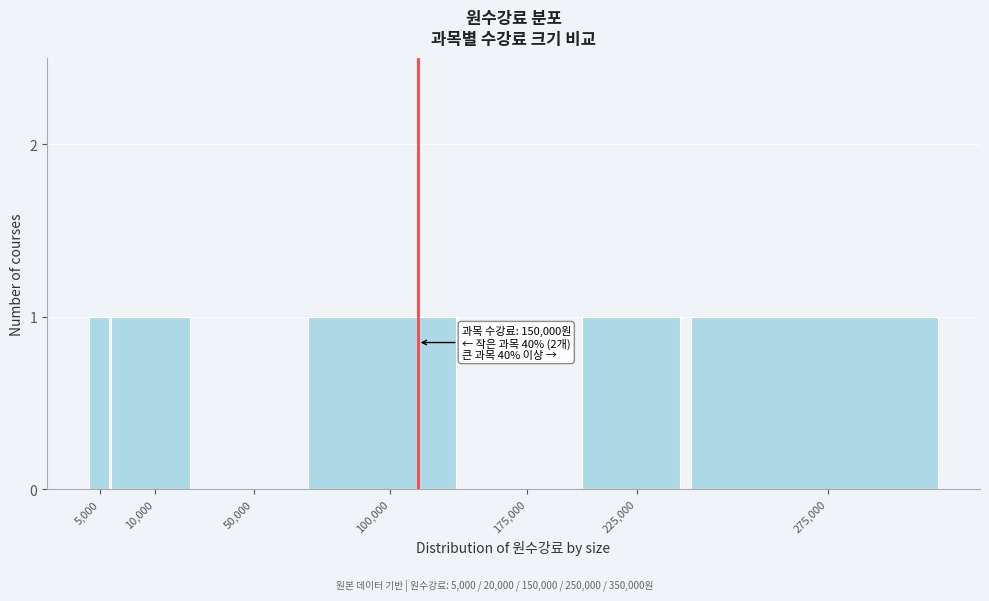

Reading left to right, transcribe all the data shown in this chart.

5,000=1	10,000=1	50,000=0	100,000=1	175,000=0	225,000=1	275,000=1